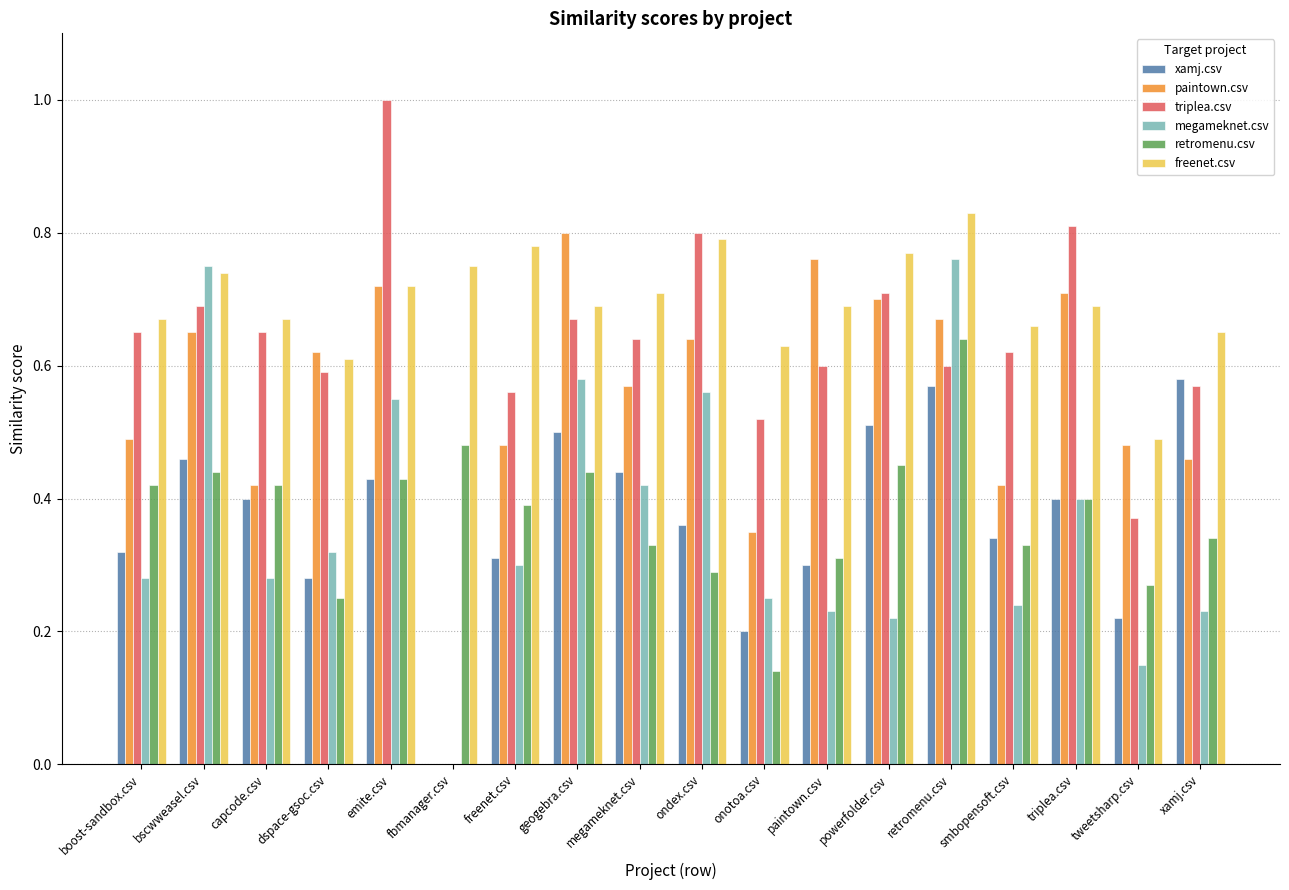

What is the sum of the megameknet.csv values at bscwweasel.csv and geogebra.csv?

1.3